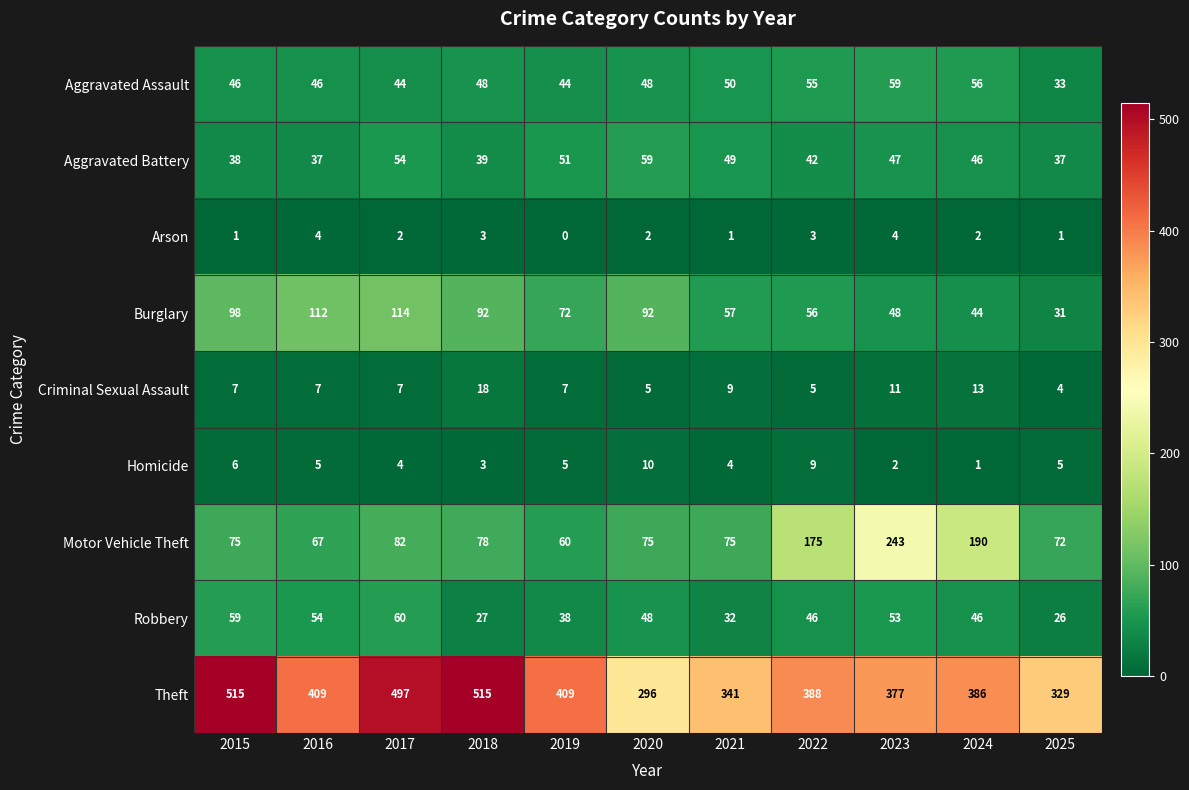

Which series has the widest spread of values?

Theft